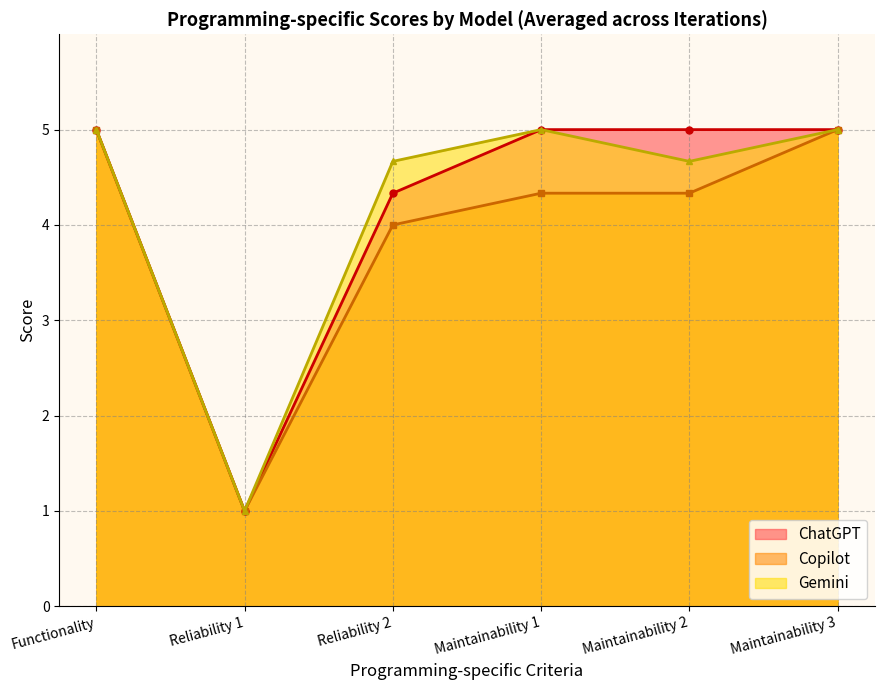

What is the average value of the Copilot series?

3.9